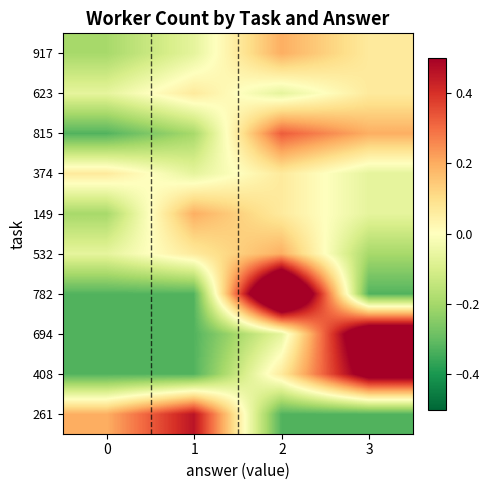

What is the difference between the highest and lowest values at 0?

0.5